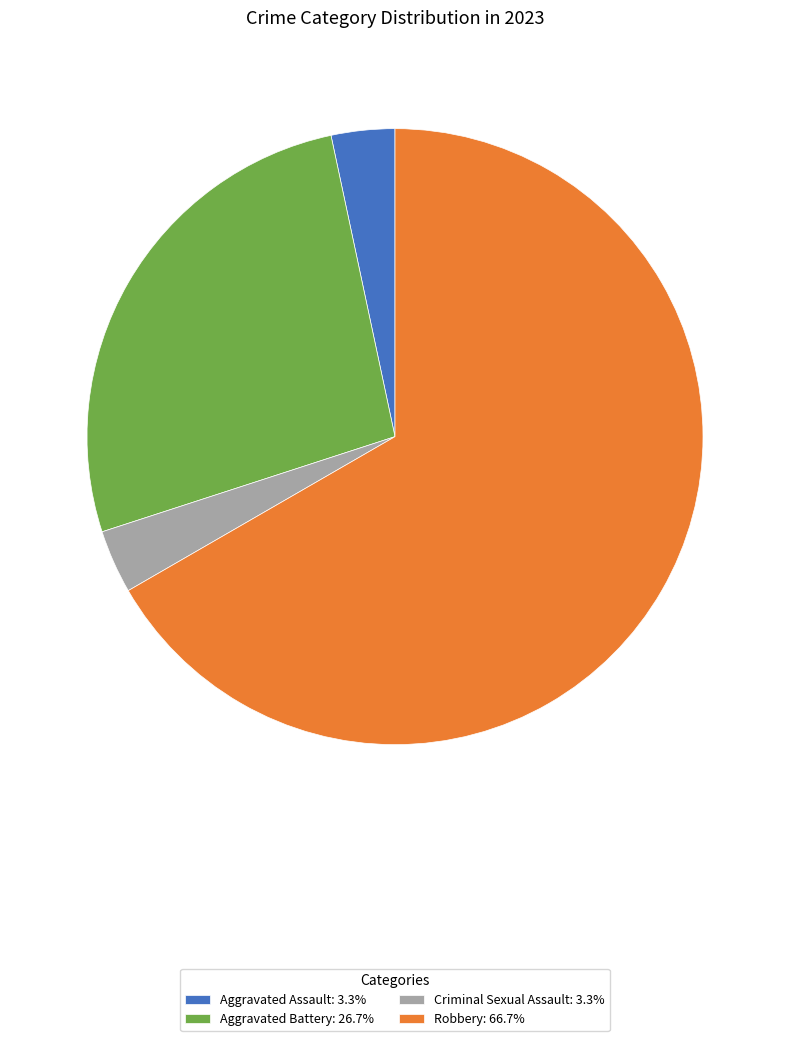

Does Robbery: 66.7% account for over 50% of the chart?

Yes